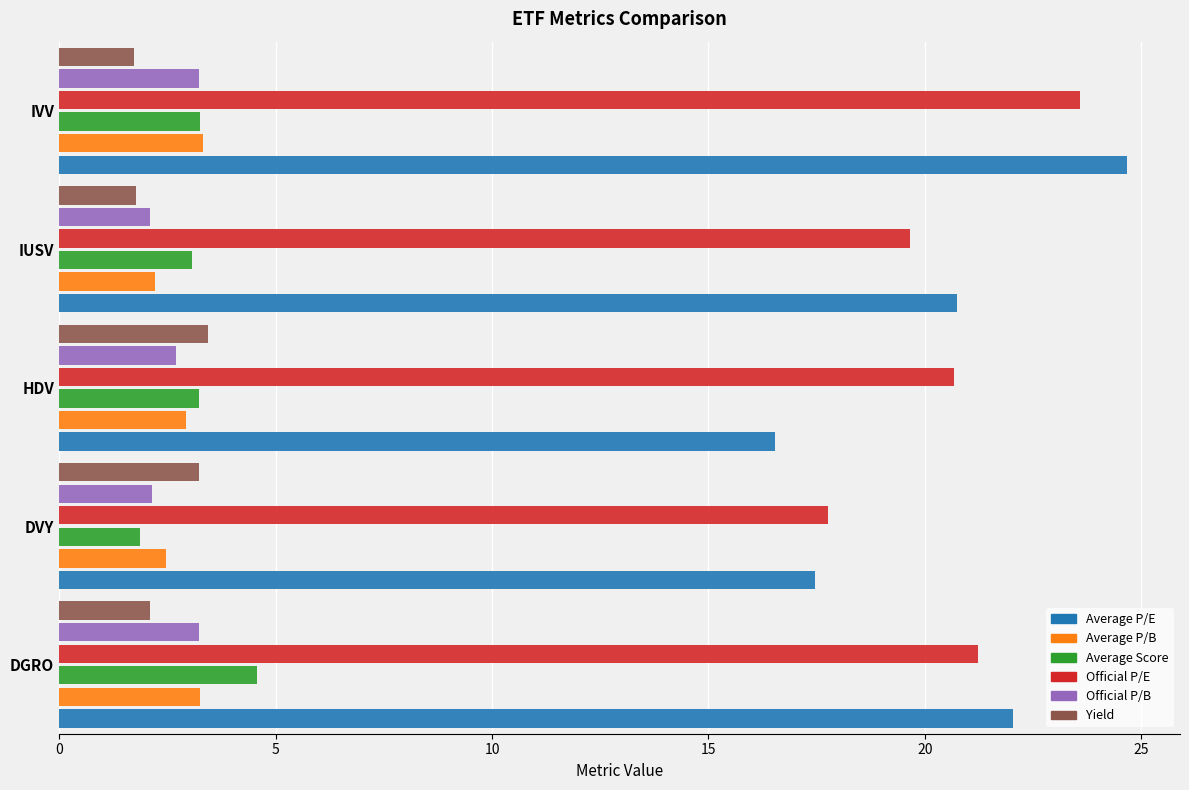

What is the difference between the maximum and second lowest values in the Yield series?

1.7